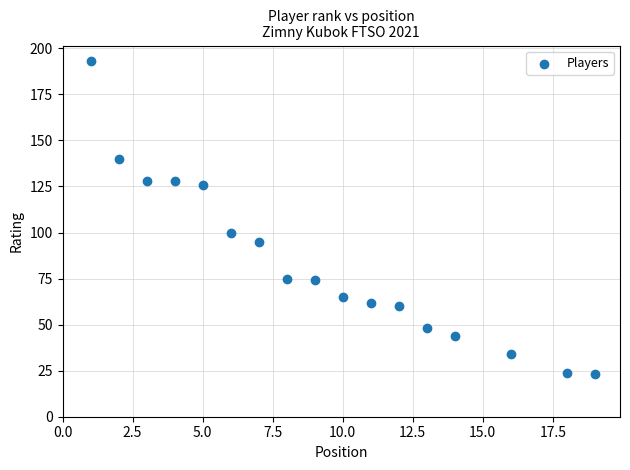

What is the range of X values (max minus min)?

18